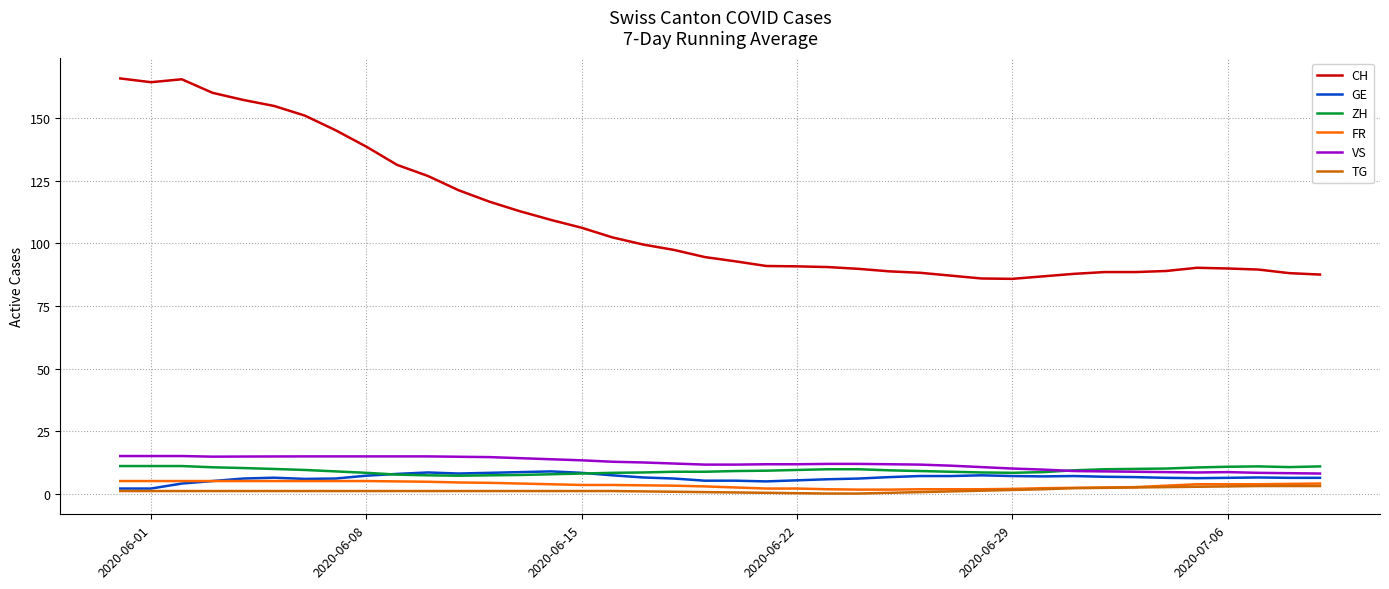

True or false: CH and TG intersect in this chart.

False